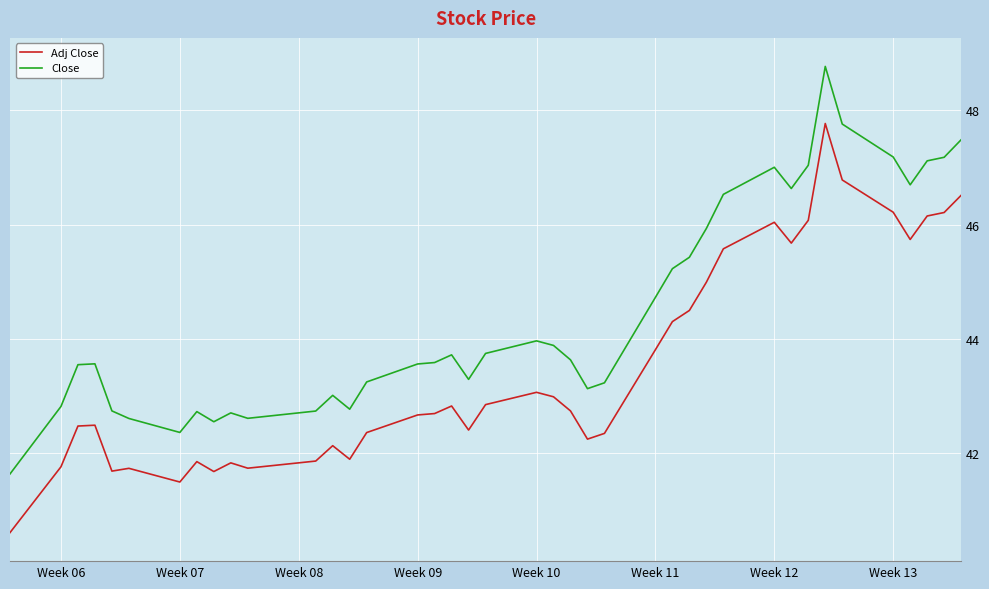

Which series has the largest total across all categories?

Close